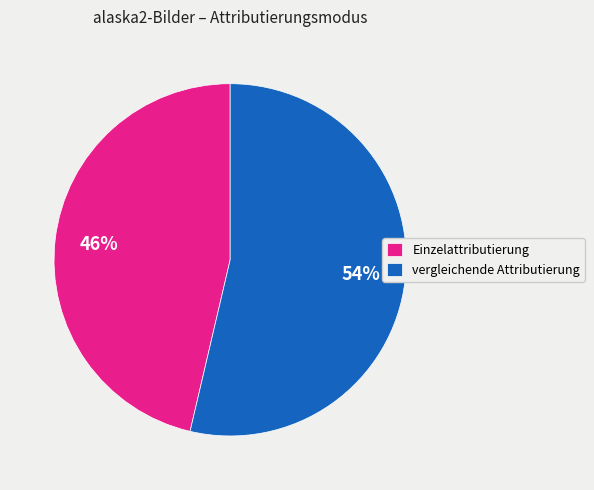

Does any single category account for the majority?

Yes